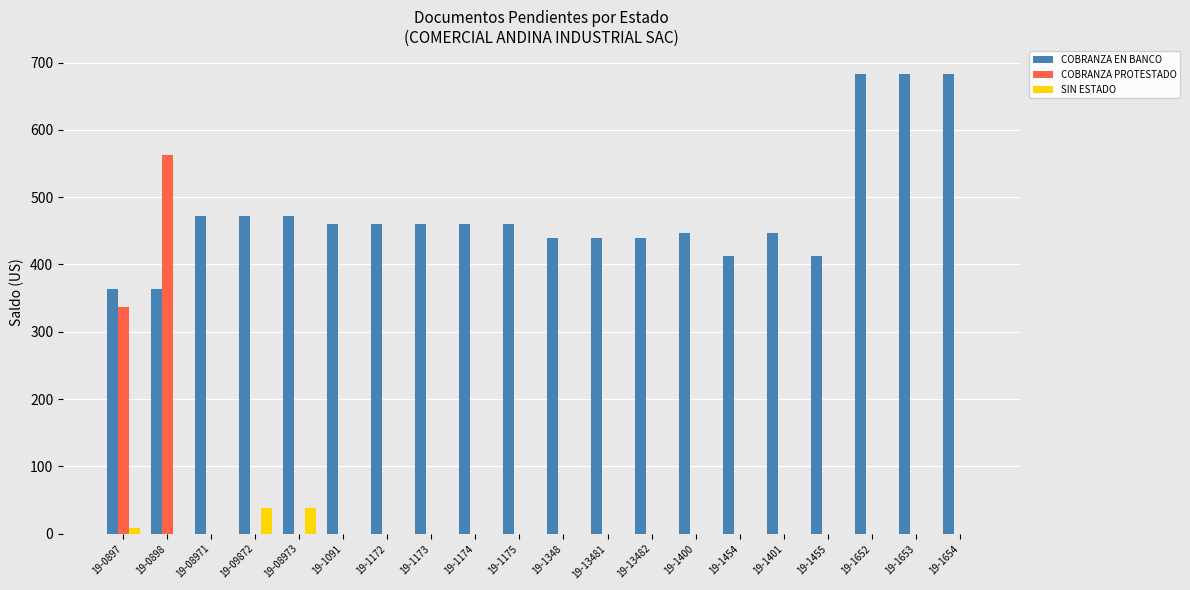

What is the sum of the COBRANZA EN BANCO values at 19-1091 and 19-13482?

899.2